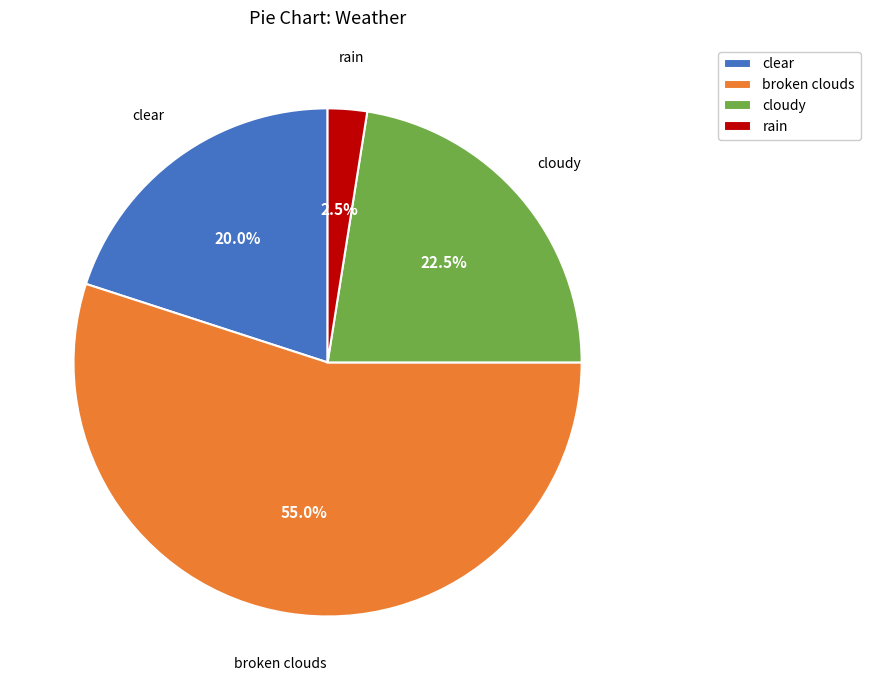

Between rain and cloudy, which is larger?

cloudy